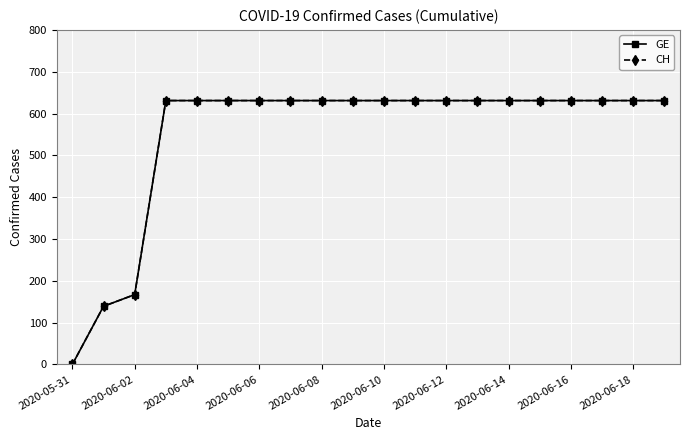

True or false: CH and GE cross at least once.

False